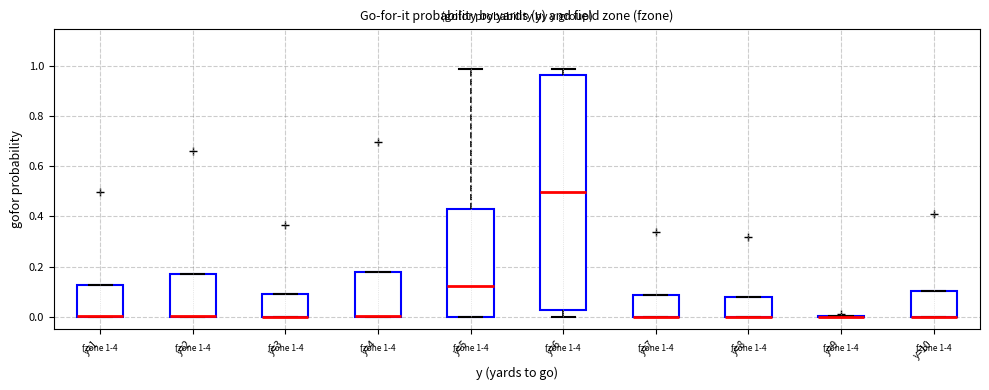

Which box is the tallest, from its lower edge to its upper edge?

y=6